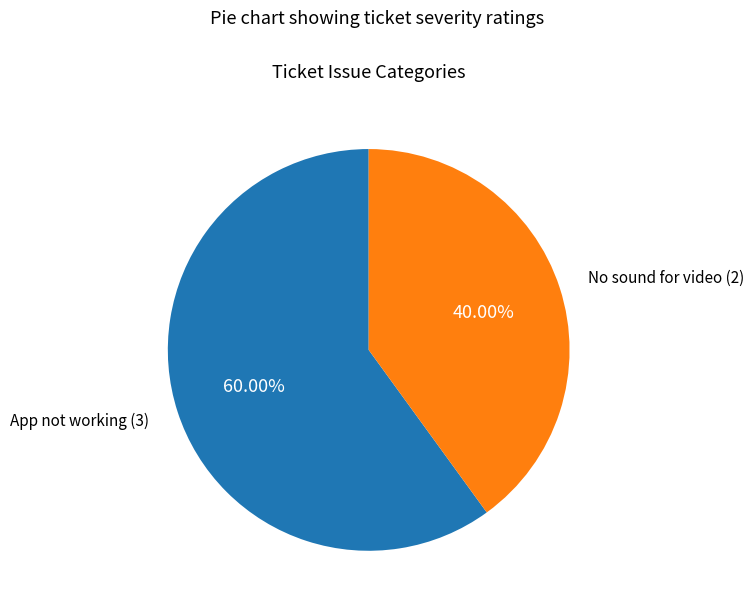

Is there a majority slice in this chart?

Yes